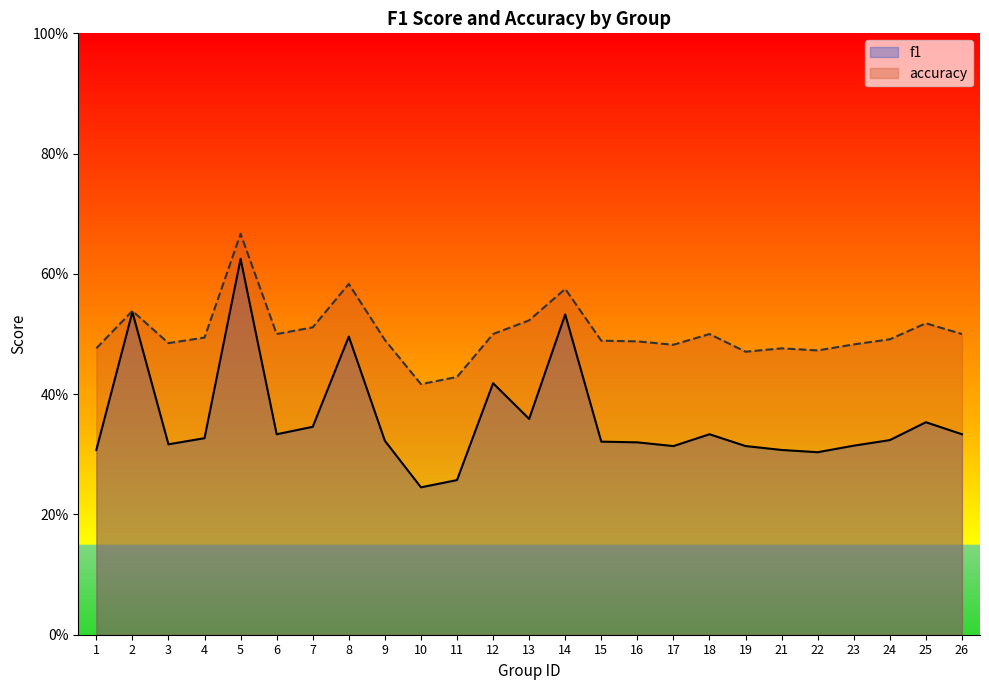

At which label is accuracy closest to 0?

10